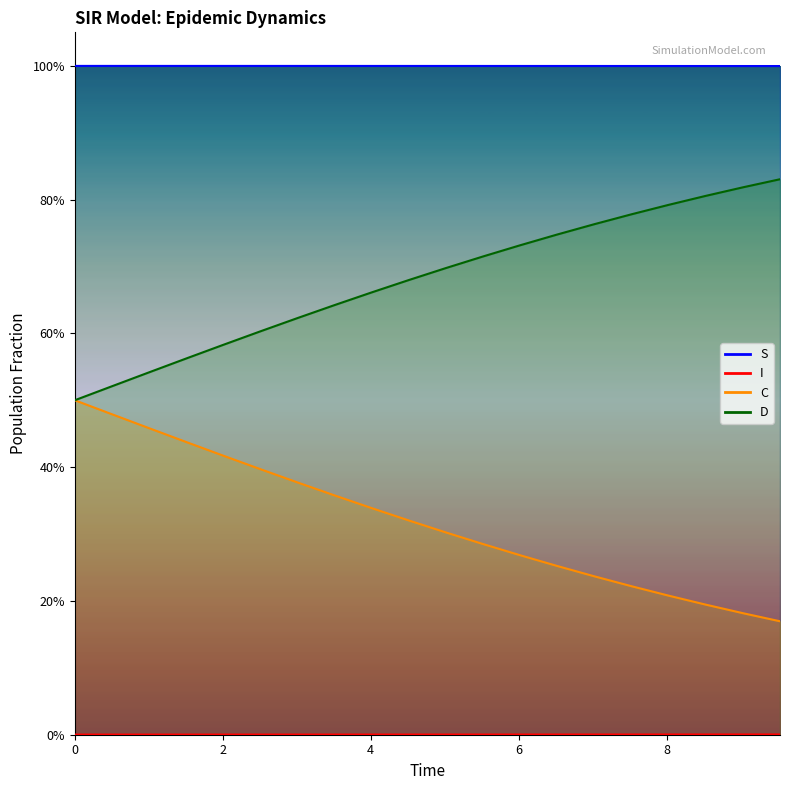

What are all the series names shown in the legend?

S, I, C, D